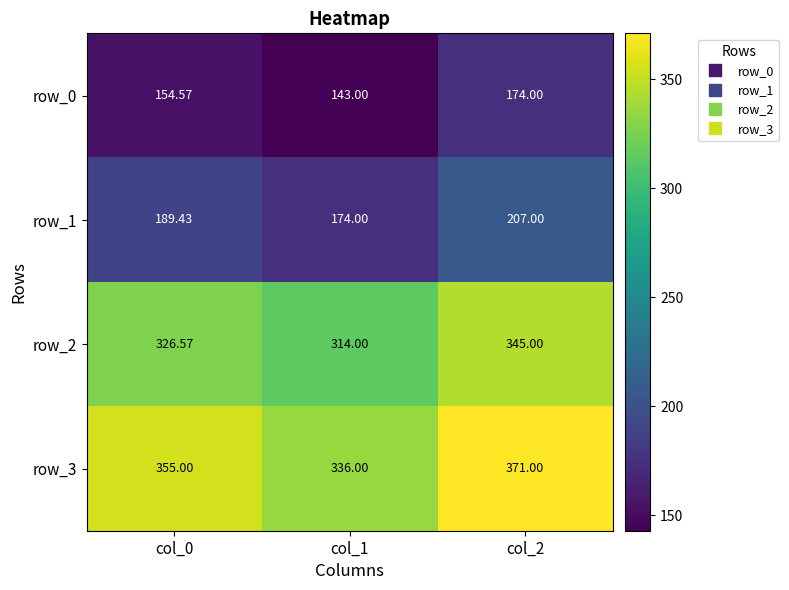

Which series has the largest total across all categories?

row_3